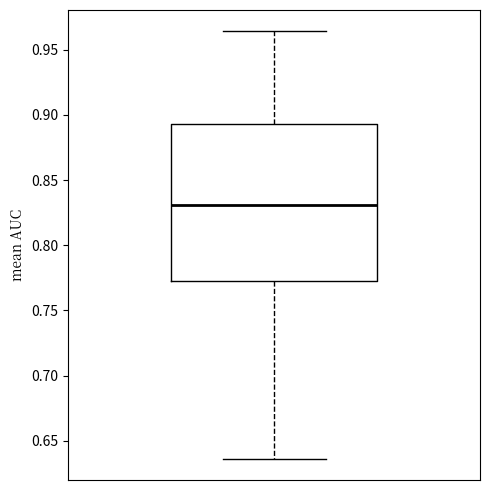

Read this box plot against the y-axis: the position of the median line, the range covered by the box, and the ends of both whiskers. The values are not printed on the chart, so give them approximately, as read against the axis.

median 0.830, box 0.770 to 0.895, whiskers 0.635 to 0.965